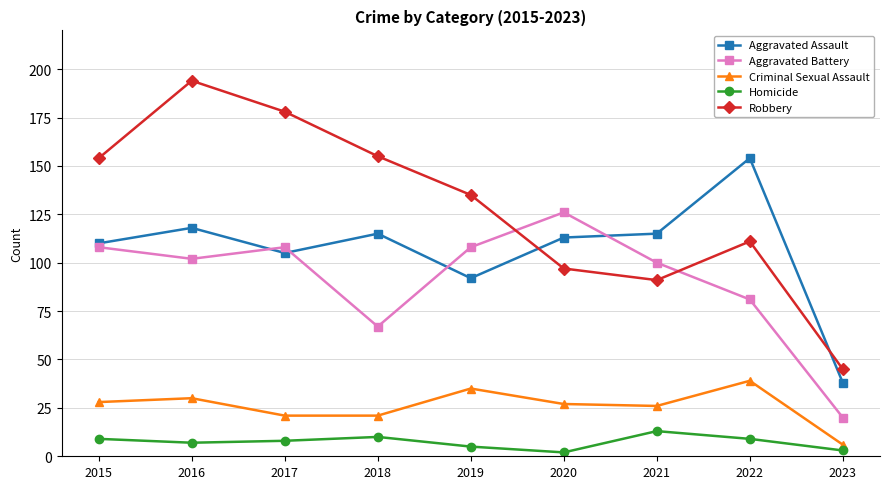

The Robbery series shows 155 at 2018. True or false?

True